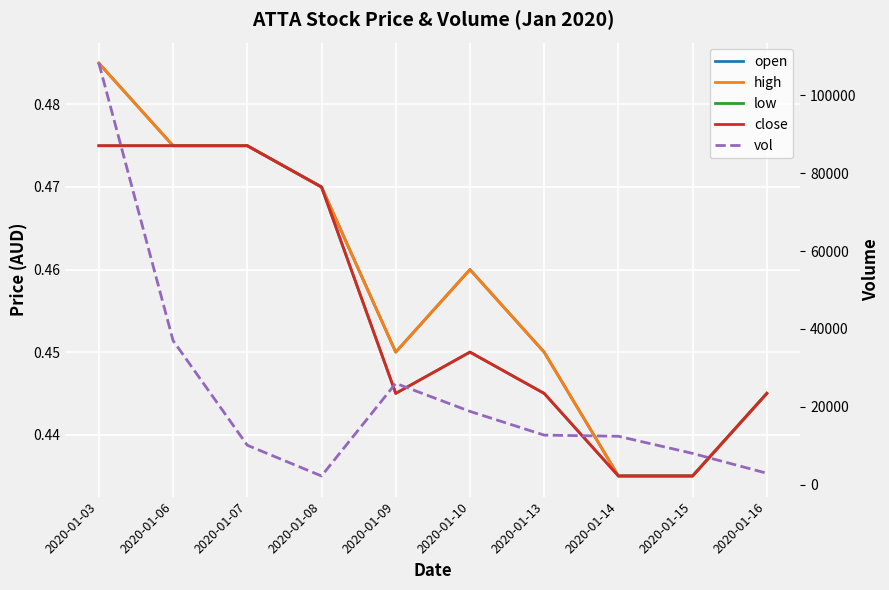

How many categories are shown in the chart?

10